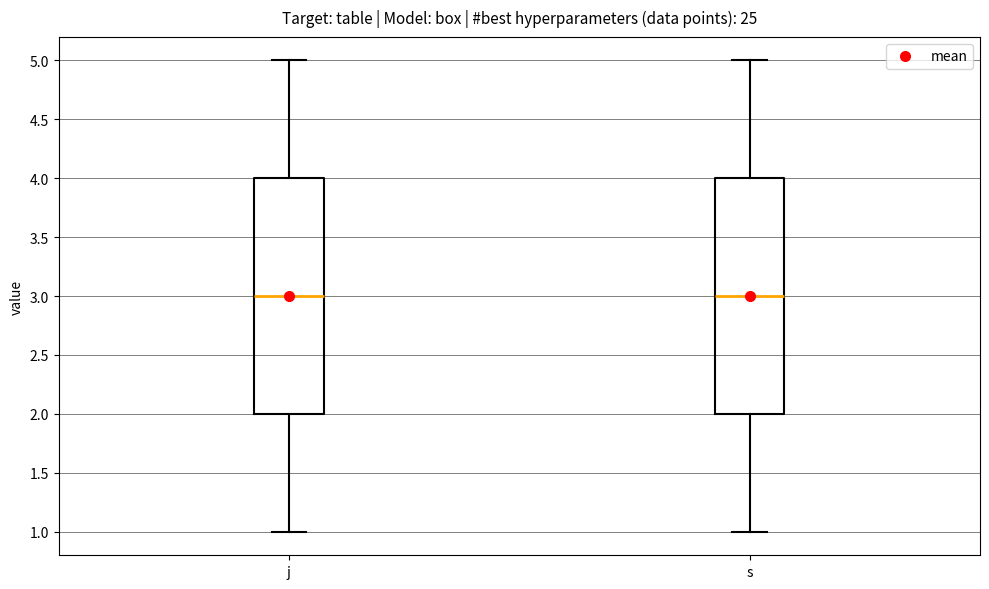

Reading left to right, transcribe this box plot: for each box, give where its median line is, the range the box spans, and where its two whiskers end, as read against the y-axis. The values are not printed on the chart, so give them approximately, as read against the axis.

j: median 3, box 2 to 4, whiskers 1 to 5
s: median 3, box 2 to 4, whiskers 1 to 5